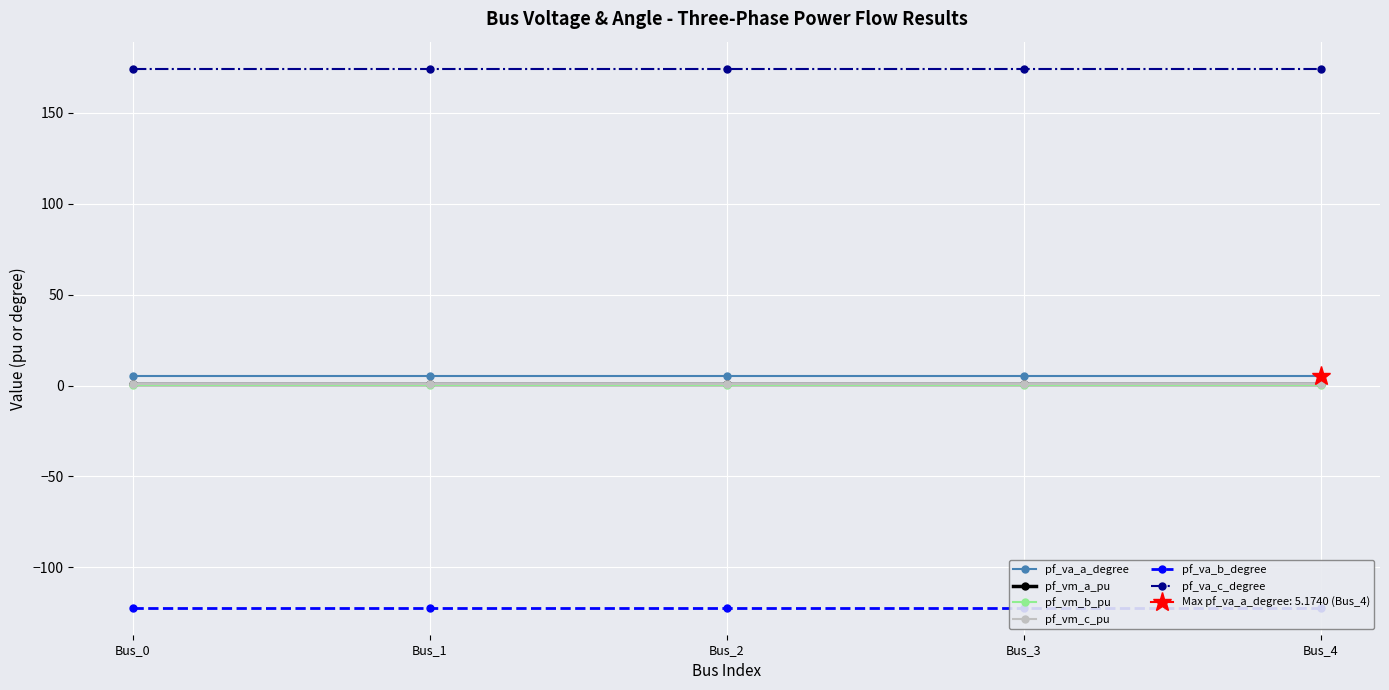

Reading left to right, transcribe all the data shown in this chart.

pf_va_a_degree: 5.2	5.2	5.2	5.2	5.2
pf_vm_a_pu: 0.9	0.9	0.9	0.9	0.9
pf_vm_b_pu: 0.2	0.2	0.2	0.2	0.2
pf_vm_c_pu: 0.8	0.8	0.8	0.8	0.8
pf_va_b_degree: -122.1	-122.1	-122.1	-122.1	-122.1
pf_va_c_degree: 174.2	174.2	174.2	174.2	174.2